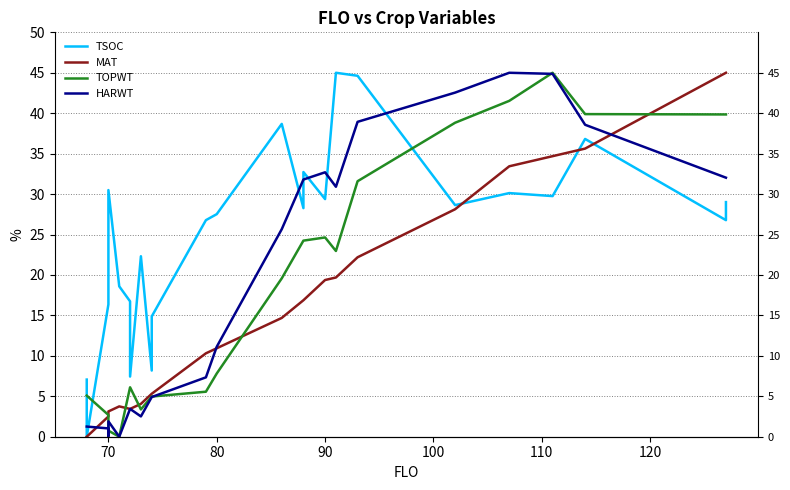

How many lines are shown in the chart?

4